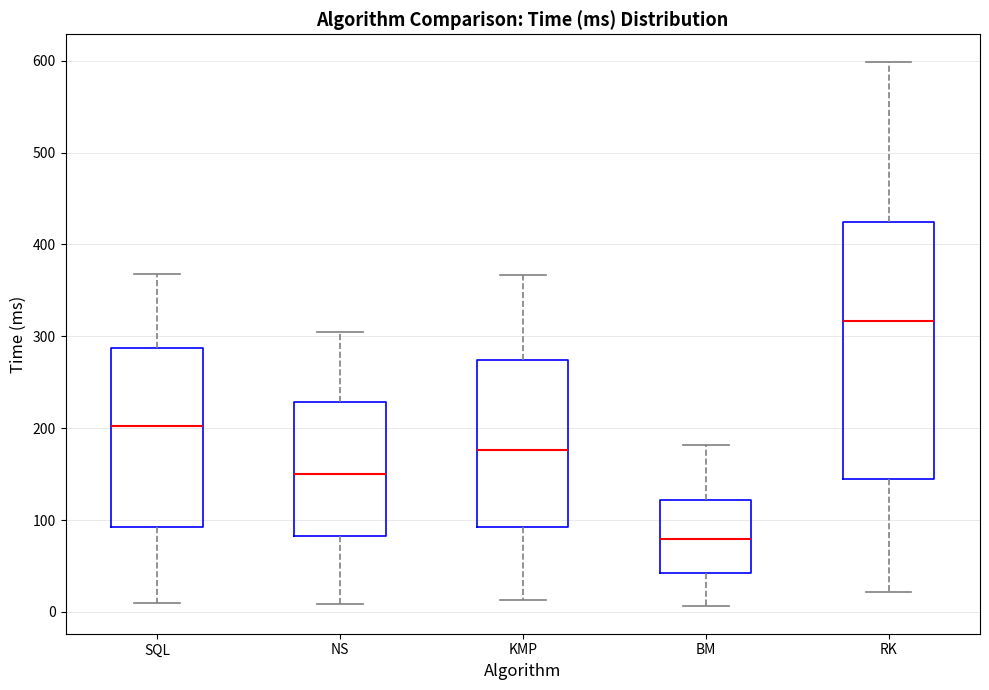

Comparing the boxes themselves (not the whiskers), which one is the tallest?

RK